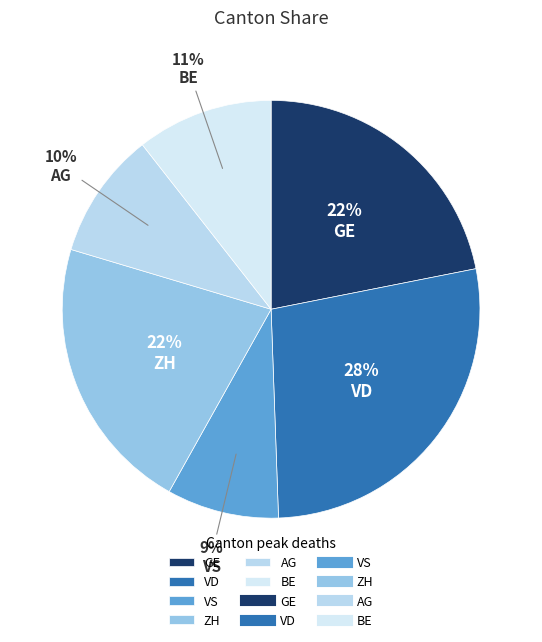

Count the number of slices in the pie.

6